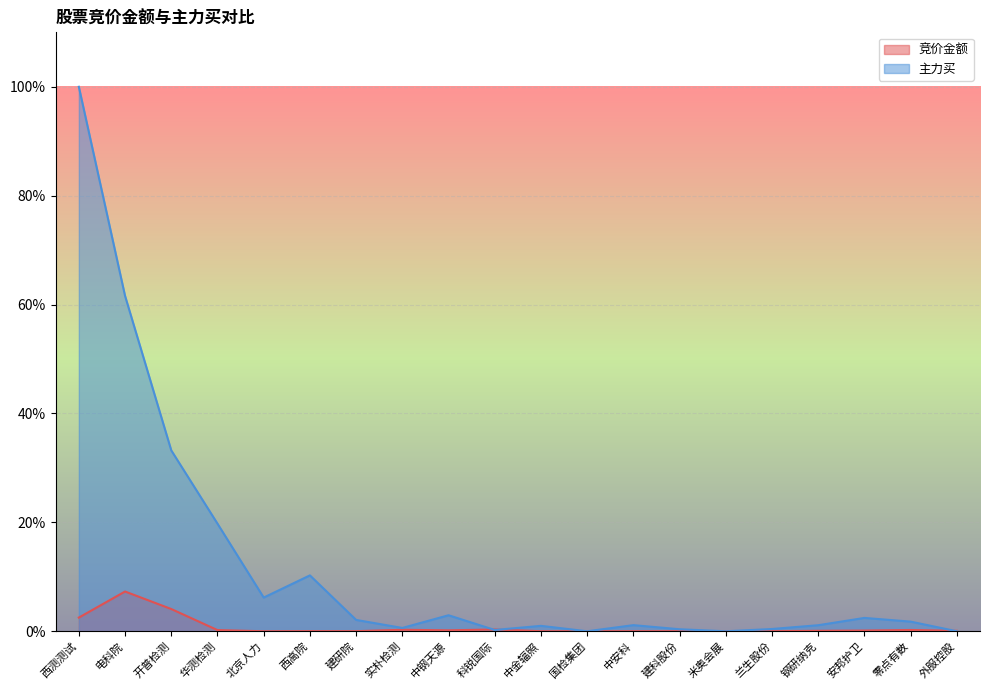

What is the difference between the 竞价金额 values at 科锐国际 and 电科院?

7.0